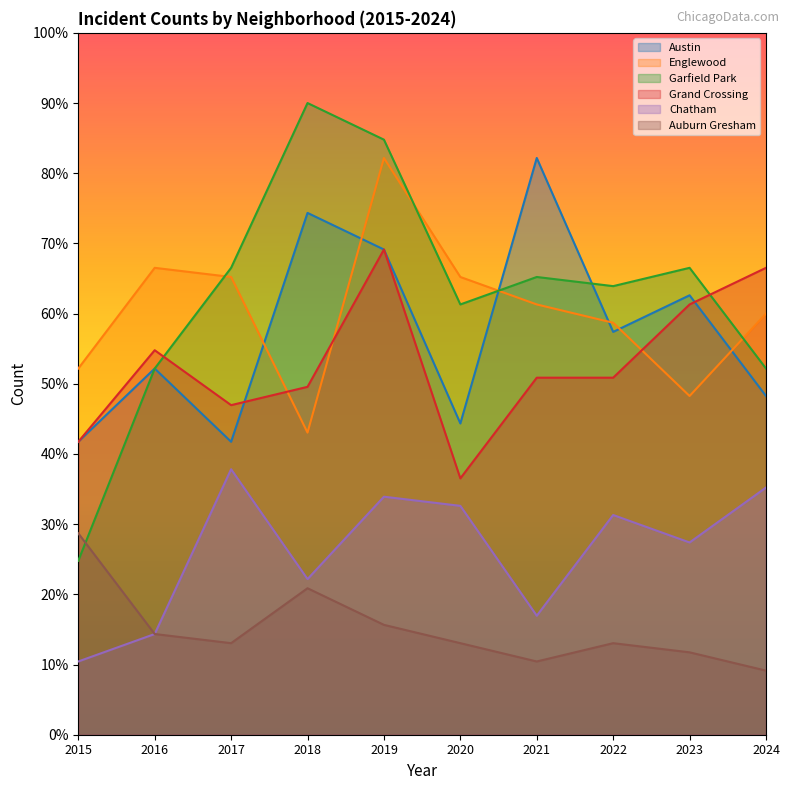

True or false: Auburn Gresham and Chatham cross at least once.

False